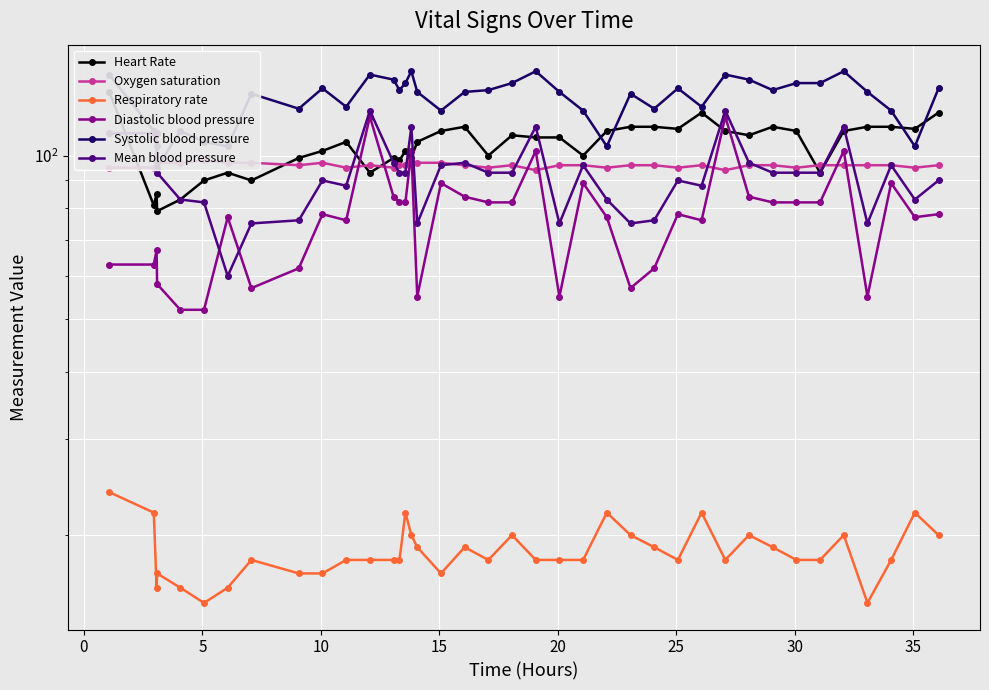

List the series in order of their peak value, highest first.

Systolic blood pressure, Heart Rate, Mean blood pressure, Diastolic blood pressure, Oxygen saturation, Respiratory rate